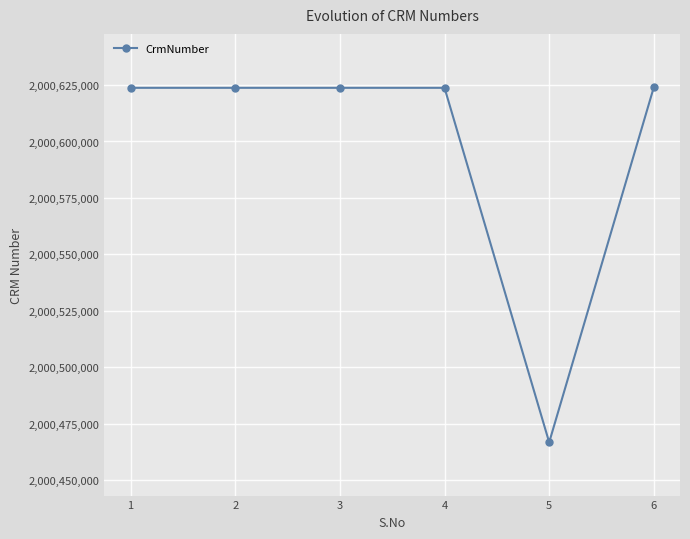

What is the value of the 3rd point from the left?

2000623746